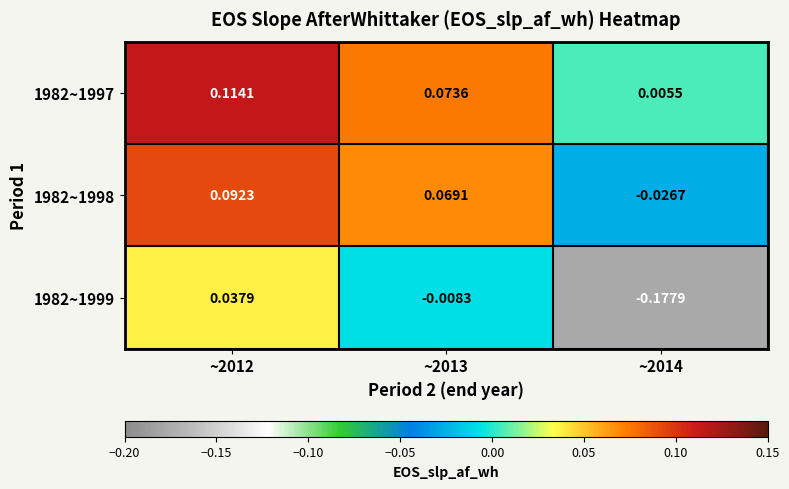

Reading left to right, what are all the values shown in this chart?

1982~1997: ~2012=0.1	~2013=0.1	~2014=0.0
1982~1998: ~2012=0.1	~2013=0.1	~2014=-0.0
1982~1999: ~2012=0.0	~2013=-0.0	~2014=-0.2